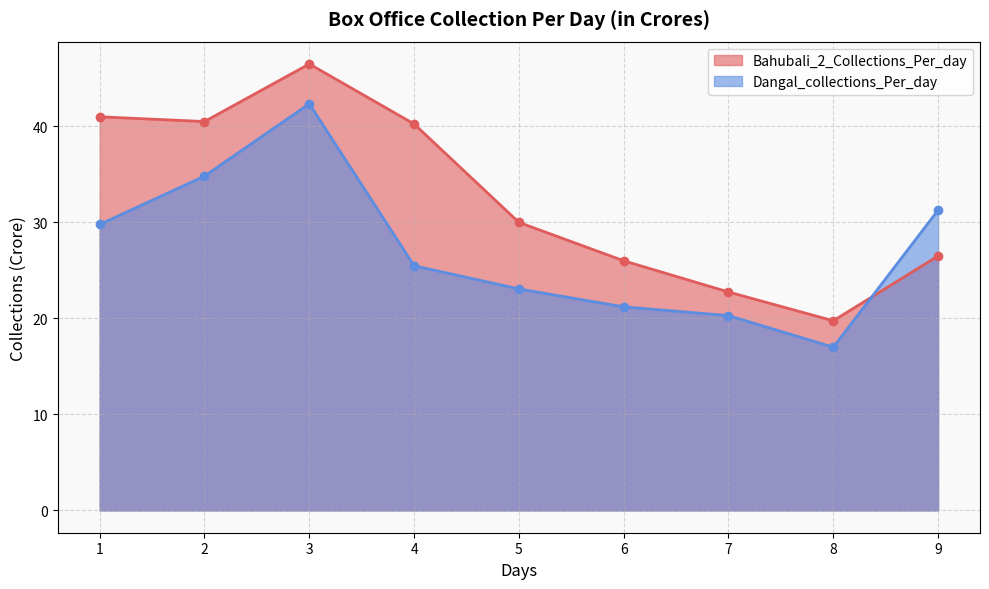

Is the value of Dangal_collections_Per_day at 2 greater than the value of Bahubali_2_Collections_Per_day at 4?

No